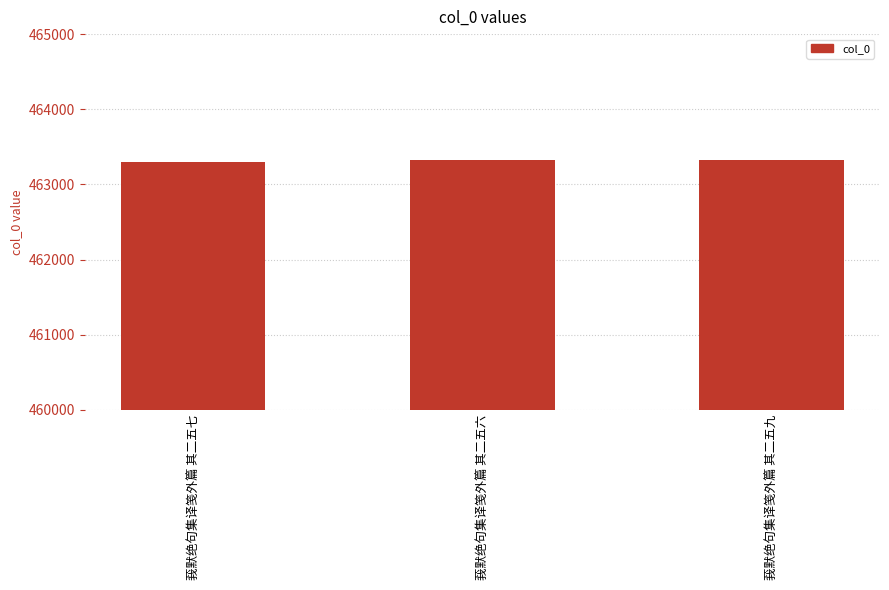

How many series are shown in this chart?

1